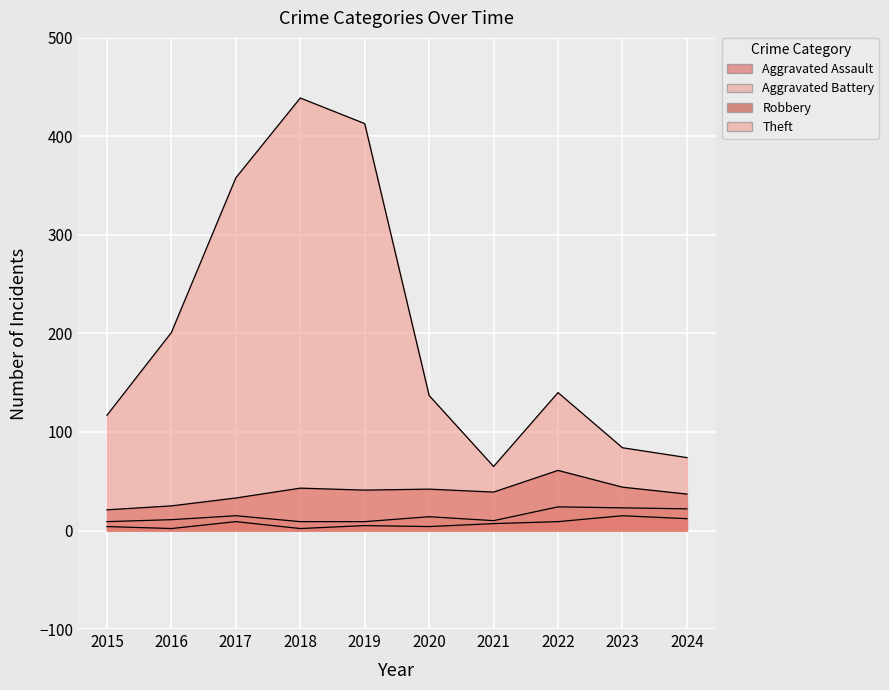

At which label is Theft closest to 252?

2016